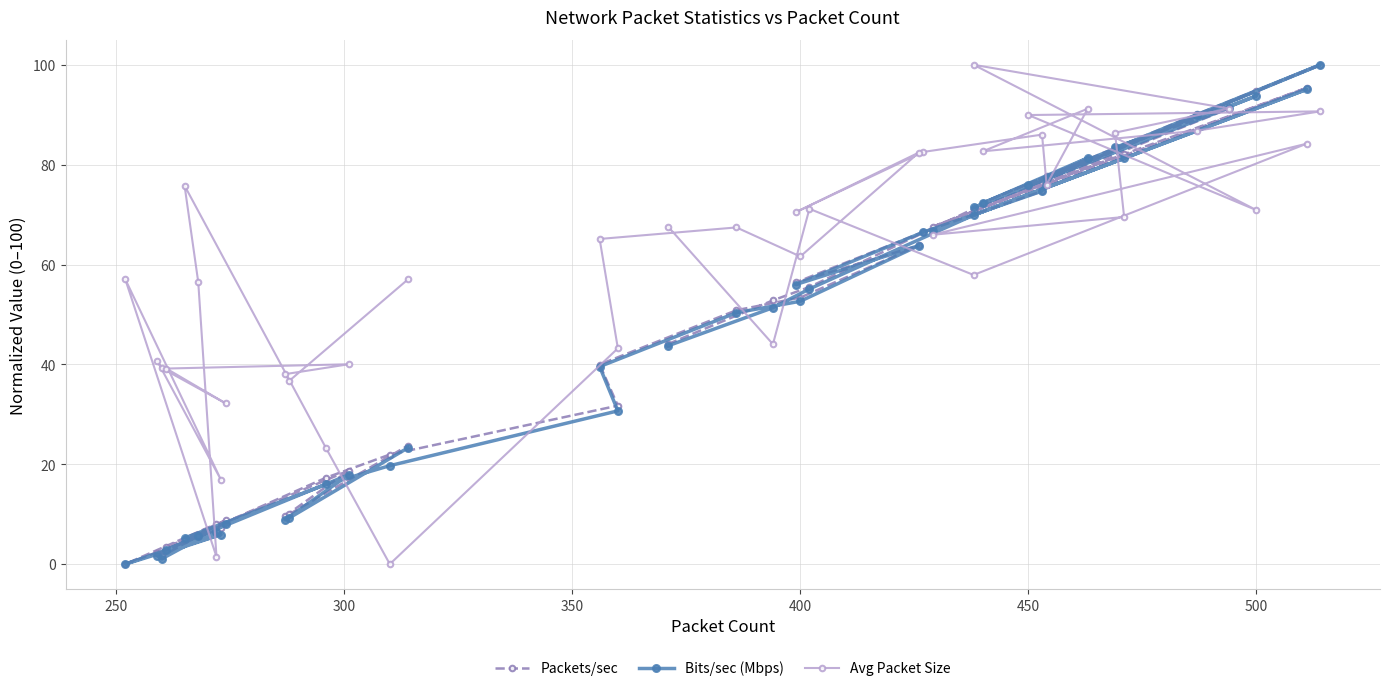

Reading right to left, list all the values displayed in this chart.

Packets/sec: 23.7	10.0	9.6	18.7	3.4	8.8	1.5	2.1	7.2	0.0	8.1	5.7	4.7	17.3	21.9	31.7	40.0	50.8	53.4	63.8	56.4	66.5	74.7	77.8	81.1	72.4	90.1	100.0	75.7	94.8	70.7	91.2	83.5	82.2	67.6	95.4	71.2	55.5	52.8	44.1
Bits/sec (Mbps): 23.3	9.3	8.9	17.9	2.9	8.0	1.1	1.7	5.9	0.0	6.3	5.6	5.2	16.0	19.7	30.7	39.6	50.4	52.6	63.8	56.0	66.5	74.7	77.3	81.3	72.3	90.0	100.0	75.9	93.8	71.4	91.4	83.5	81.3	66.8	95.1	69.9	55.1	51.3	43.7
Avg Packet Size: 57.0	36.7	38.0	40.0	39.2	32.2	39.2	40.7	16.8	57.0	1.5	56.5	75.8	23.3	0.0	43.2	65.1	67.4	61.6	82.4	70.5	82.6	86.0	76.0	91.2	82.7	86.8	90.7	89.9	70.9	100.0	91.2	86.4	69.5	66.0	84.2	57.9	71.2	44.0	67.6